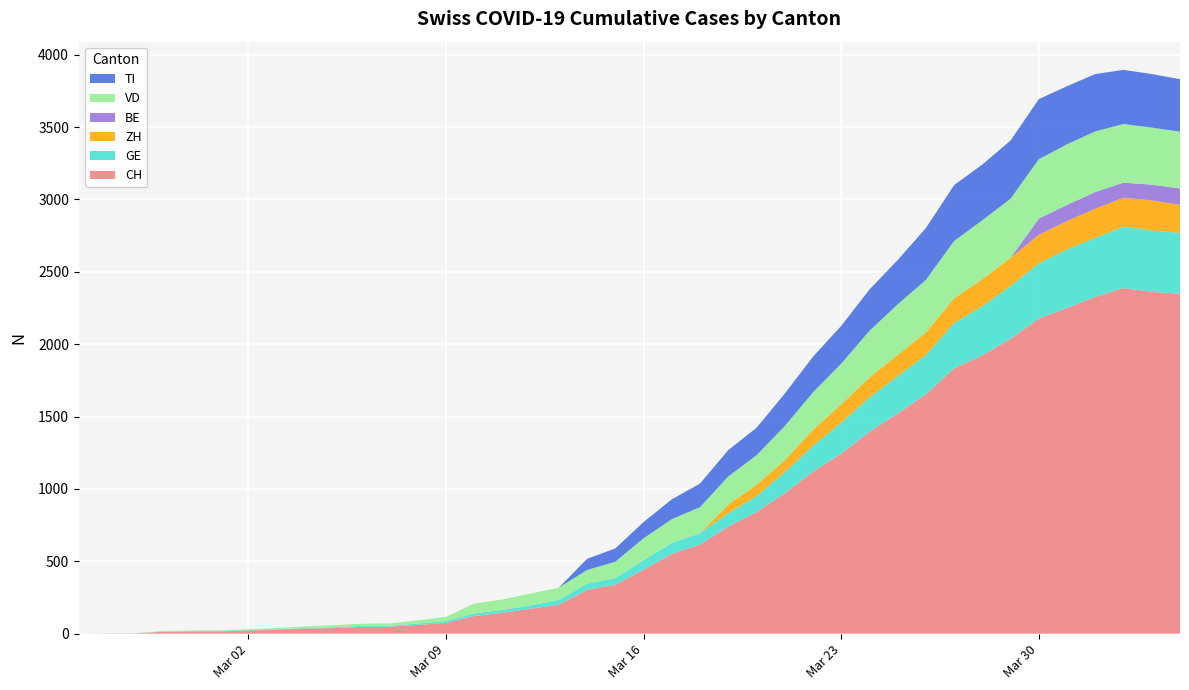

Reading right to left, list all the values displayed in this chart.

CH: 39=2348	38=2362	37=2388	36=2327	35=2250	34=2177	33=2037	32=1923	31=1833	30=1653	29=1521	28=1394	27=1243	26=1119	25=970	24=841	23=740	22=616	21=551	20=442	19=338	18=302	17=199	16=173	15=144	14=122	13=74	12=61	11=48	10=47	9=39	8=35	7=27	6=22	5=16	4=15	3=13	2=2	1=1	0=0
GE: 39=421	38=424	37=424	36=406	35=405	34=382	33=365	32=339	31=313	30=272	29=258	28=238	27=214	26=179	25=145	24=109	23=92	22=78	21=75	20=66	19=46	18=43	17=33	16=23	15=20	14=18	13=13	12=9	11=7	10=7	9=5	8=4	7=4	6=3	5=3	4=3	3=2	2=1	1=1	0=0
ZH: 39=194	38=207	37=200	36=203	35=196	34=197	33=194	32=187	31=171	30=156	29=146	28=138	27=127	26=110	25=83	24=78	23=60	22=0	21=0	20=0	19=0	18=0	17=0	16=0	15=0	14=0	13=0	12=0	11=0	10=0	9=0	8=0	7=0	6=0	5=0	4=0	3=0	2=0	1=0	0=0
BE: 39=113	38=109	37=104	36=115	35=111	34=112	33=0	32=0	31=0	30=0	29=0	28=0	27=0	26=0	25=0	24=0	23=0	22=0	21=0	20=0	19=0	18=0	17=0	16=0	15=0	14=0	13=0	12=0	11=0	10=0	9=0	8=0	7=0	6=0	5=0	4=0	3=0	2=0	1=0	0=0
VD: 39=392	38=394	37=405	36=419	35=419	34=410	33=409	32=407	31=396	30=363	29=350	28=322	27=281	26=259	25=236	24=204	23=194	22=180	21=165	20=151	19=113	18=95	17=86	16=81	15=72	14=68	13=29	12=22	11=16	10=15	9=14	8=11	7=8	6=6	5=4	4=4	3=4	2=0	1=0	0=0
TI: 39=363	38=370	37=374	36=396	35=401	34=415	33=402	32=385	31=386	30=358	29=306	28=285	27=261	26=246	25=224	24=190	23=182	22=163	21=137	20=112	19=92	18=77	17=0	16=0	15=0	14=0	13=0	12=0	11=0	10=0	9=0	8=0	7=0	6=0	5=0	4=0	3=0	2=0	1=0	0=0